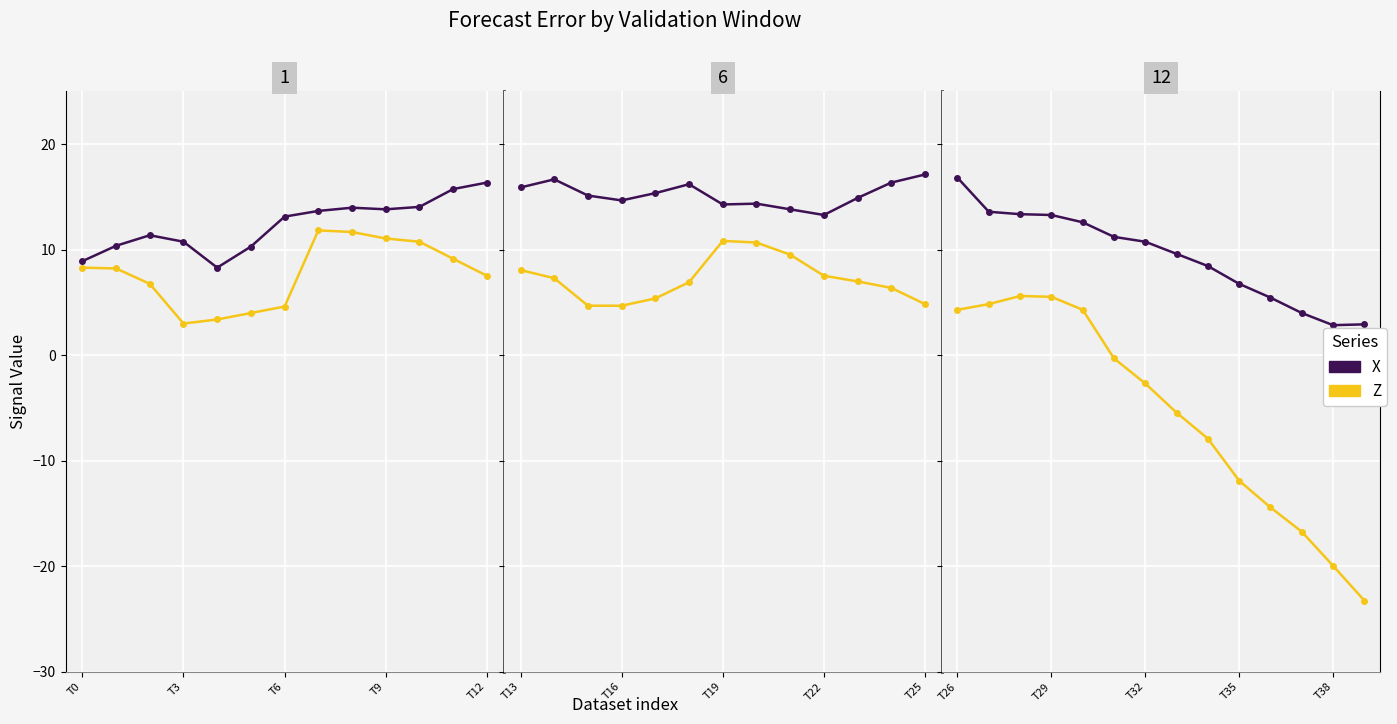

How many lines are shown in the chart?

2